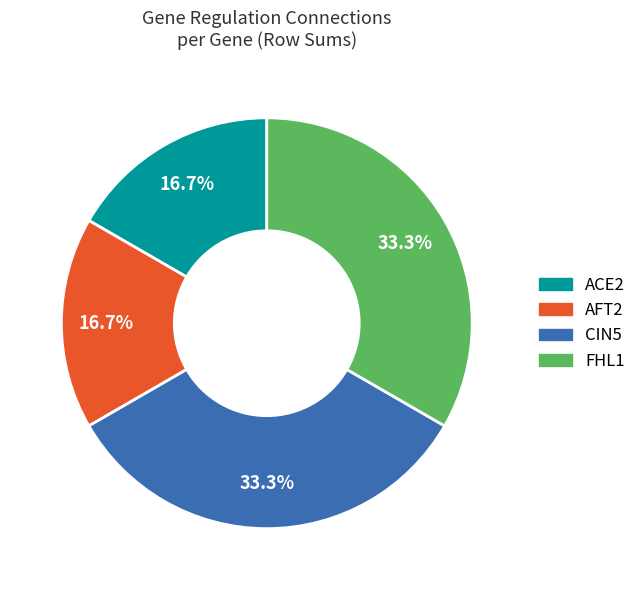

Is AFT2 the majority of the pie?

No